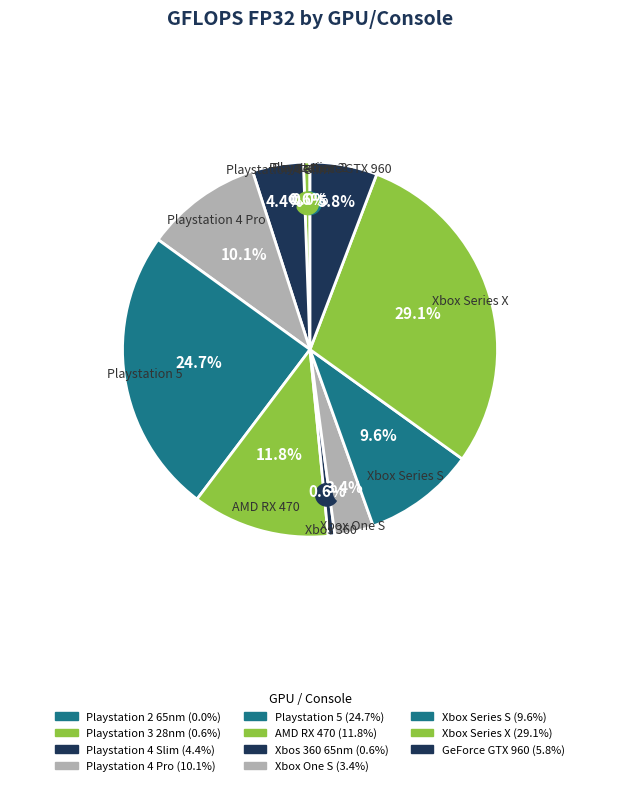

Which slice is the largest?

Xbox Series X